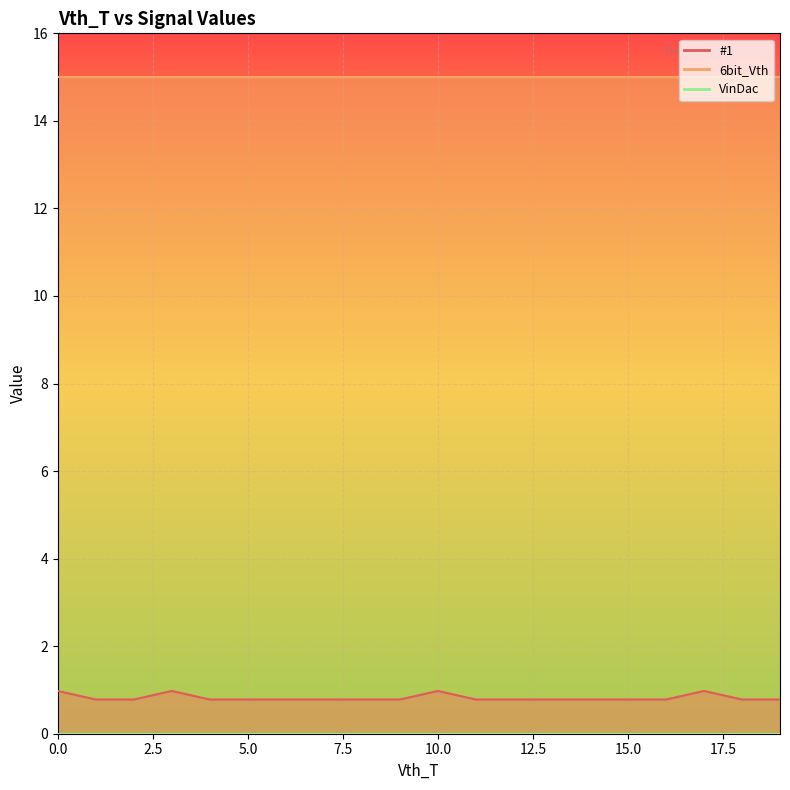

What is the value of the #1 point at the 8th from the left?

0.8